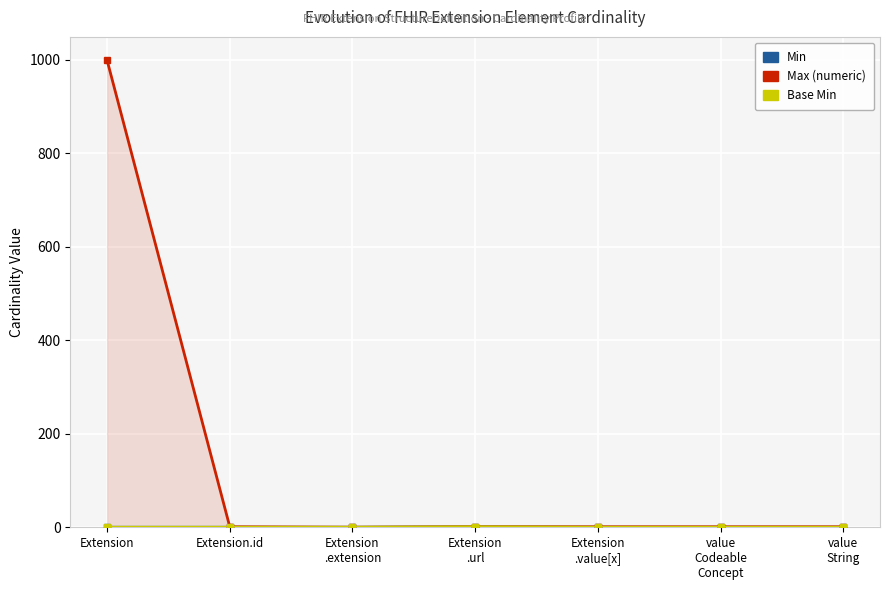

True or false: Min has a value of 0 at Extension
.value[x].

False